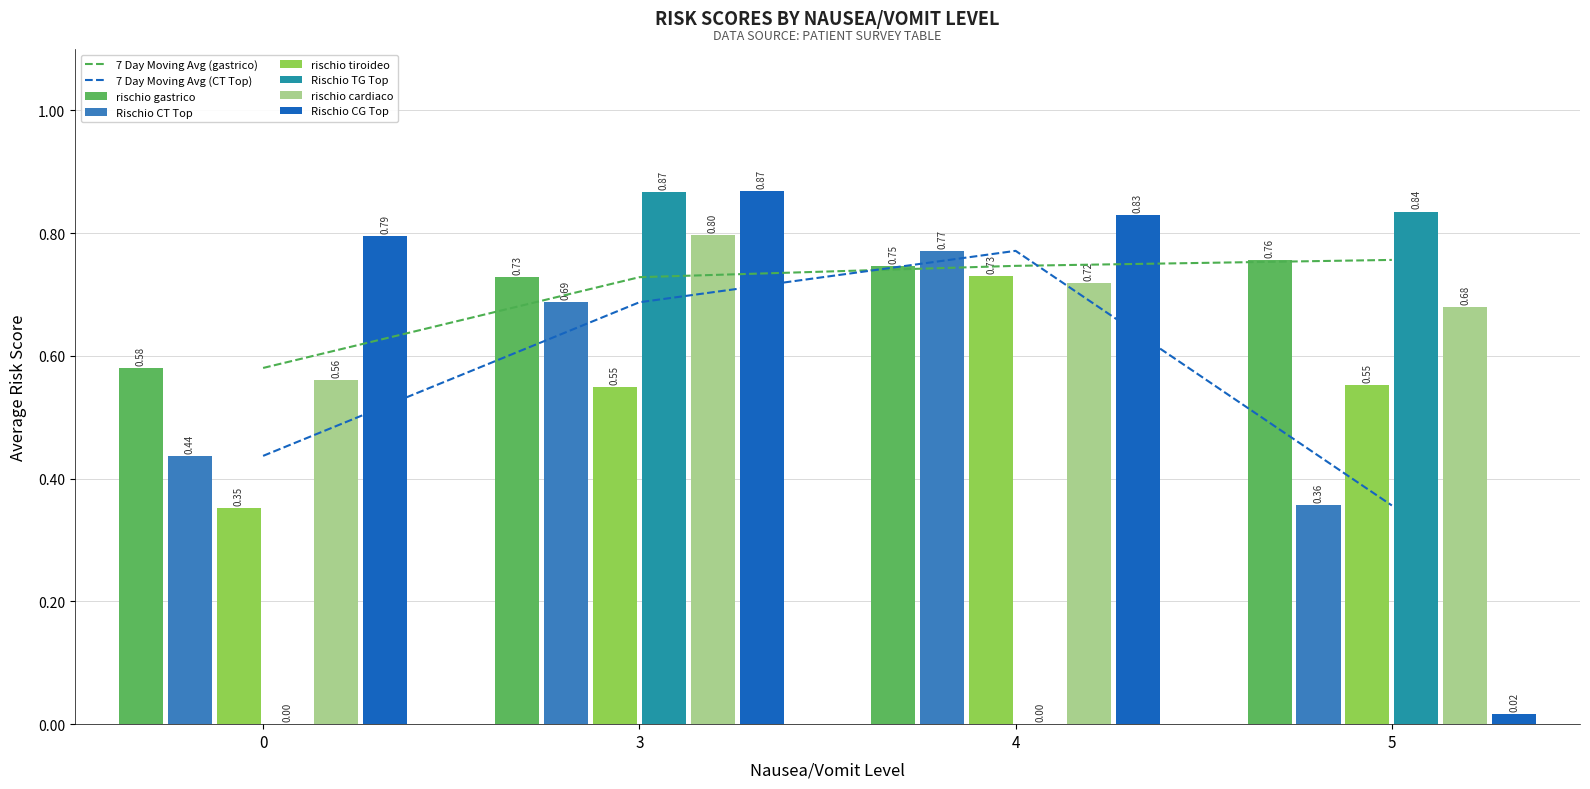

At 5, list the series in order from smallest to largest.

Rischio CG Top, Rischio CT Top, rischio tiroideo, rischio cardiaco, rischio gastrico, Rischio TG Top